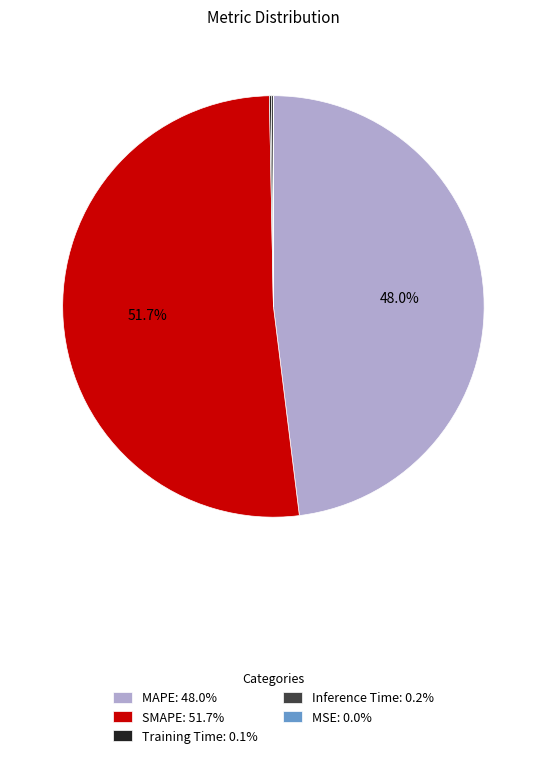

Is there a majority slice in this chart?

Yes